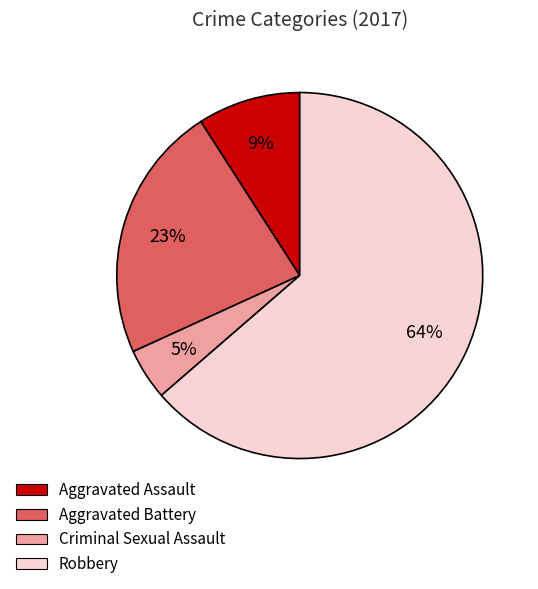

Is there a majority slice in this chart?

Yes